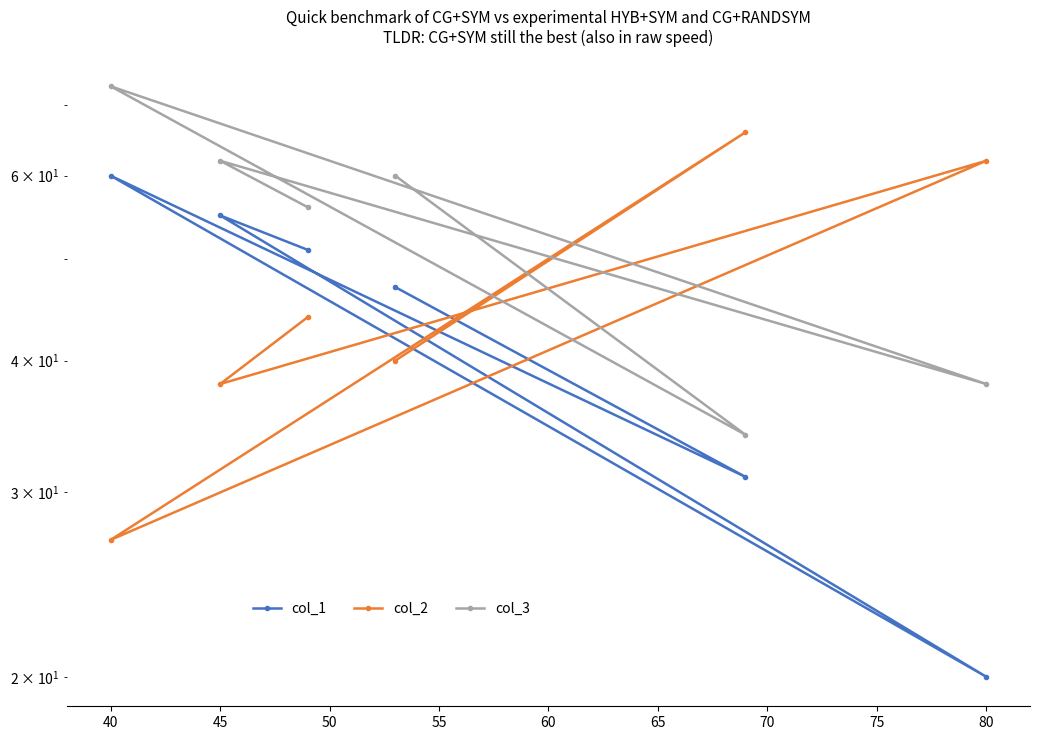

How many data points does each series have?

6